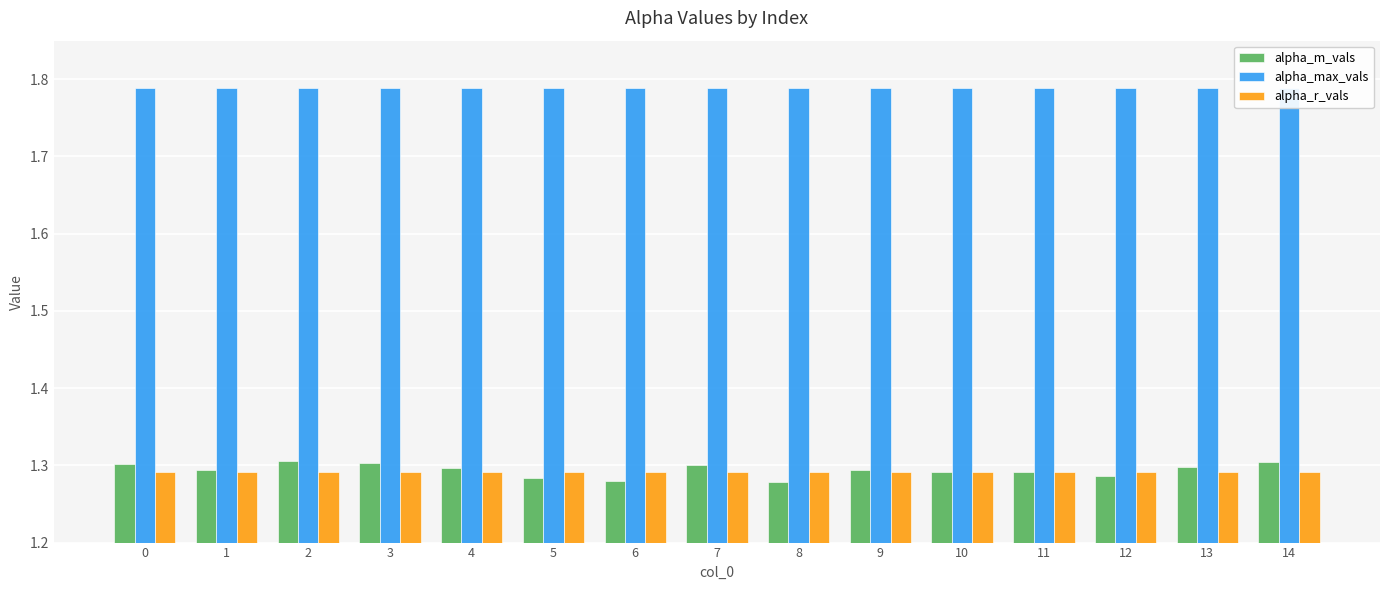

What is the smallest value displayed?

1.3